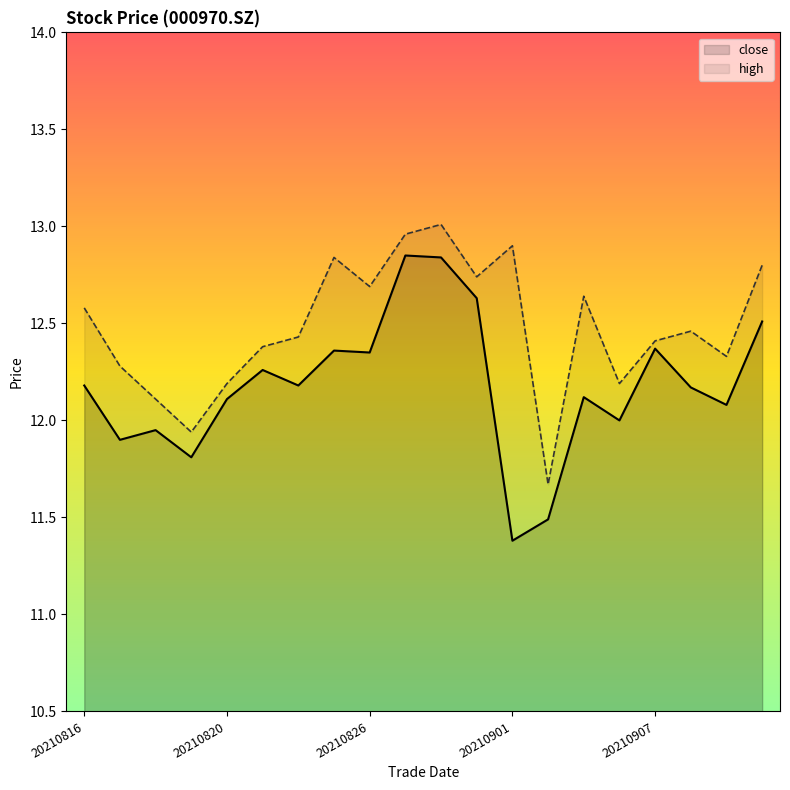

Which series has the largest range (max minus min)?

close